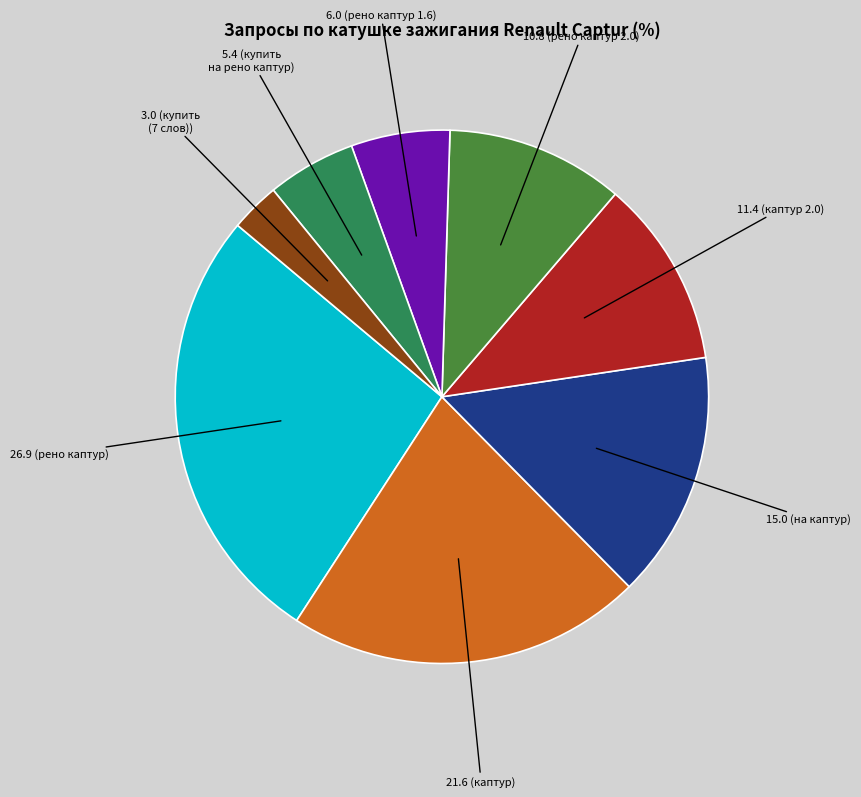

Does any single category account for the majority?

No